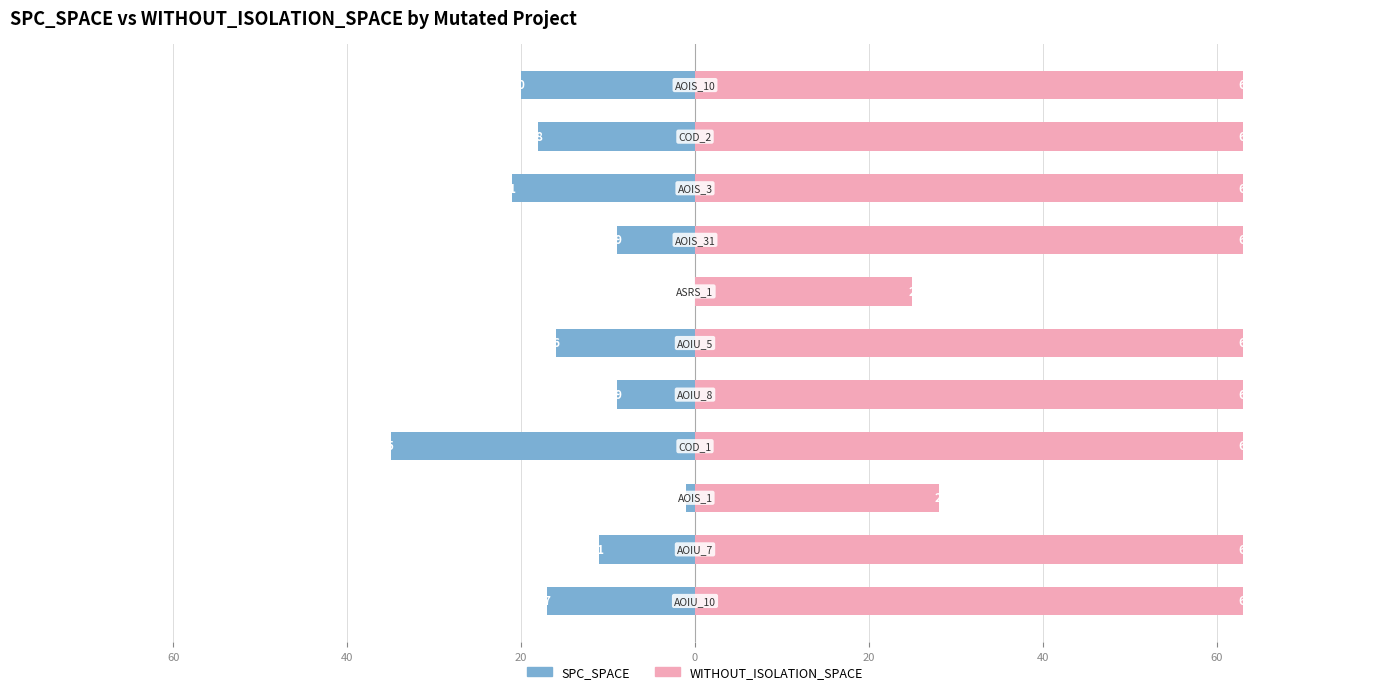

What are all the series names shown in the legend?

SPC_SPACE, WITHOUT_ISOLATION_SPACE